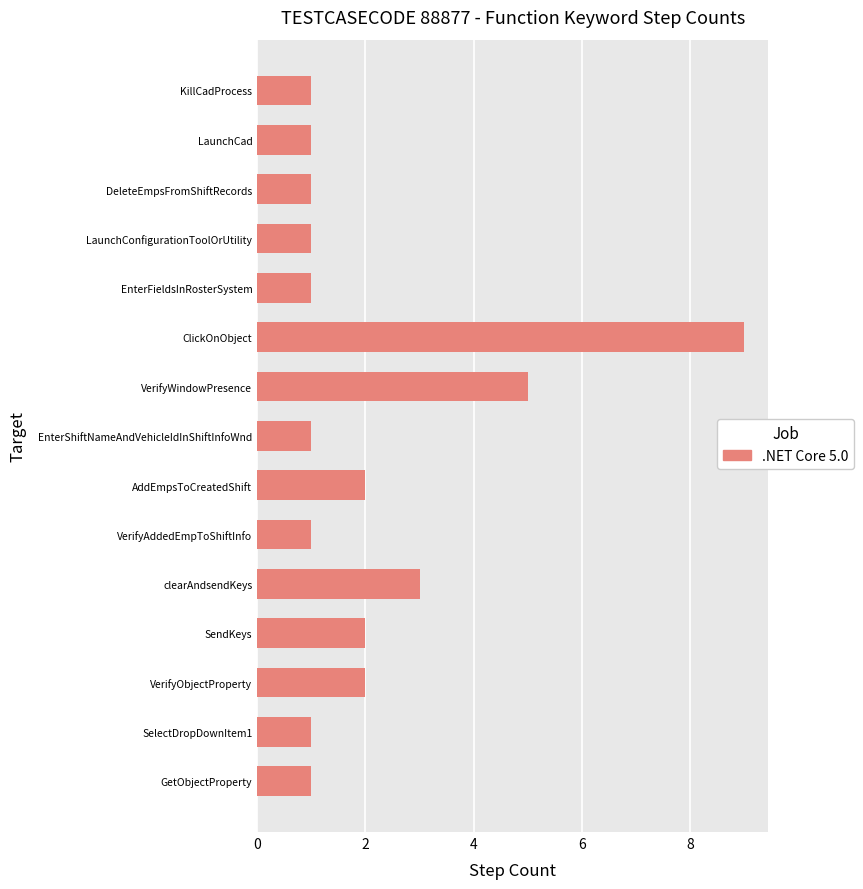

What is the average value?

2